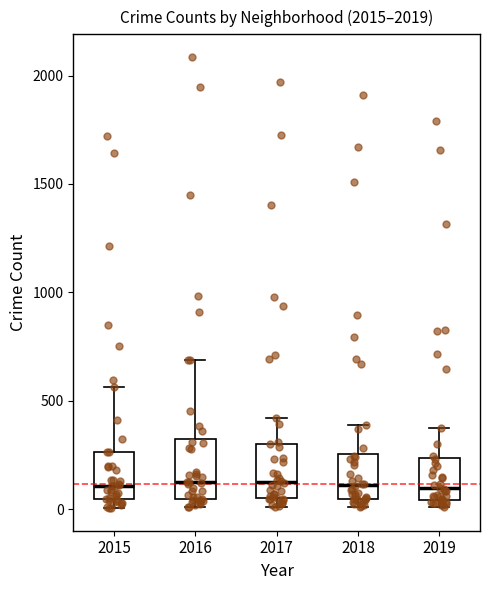

Where does the upper whisker of the box at x = 2019 end on the y-axis? The values are not printed on the chart, so give them approximately, as read against the axis.

400